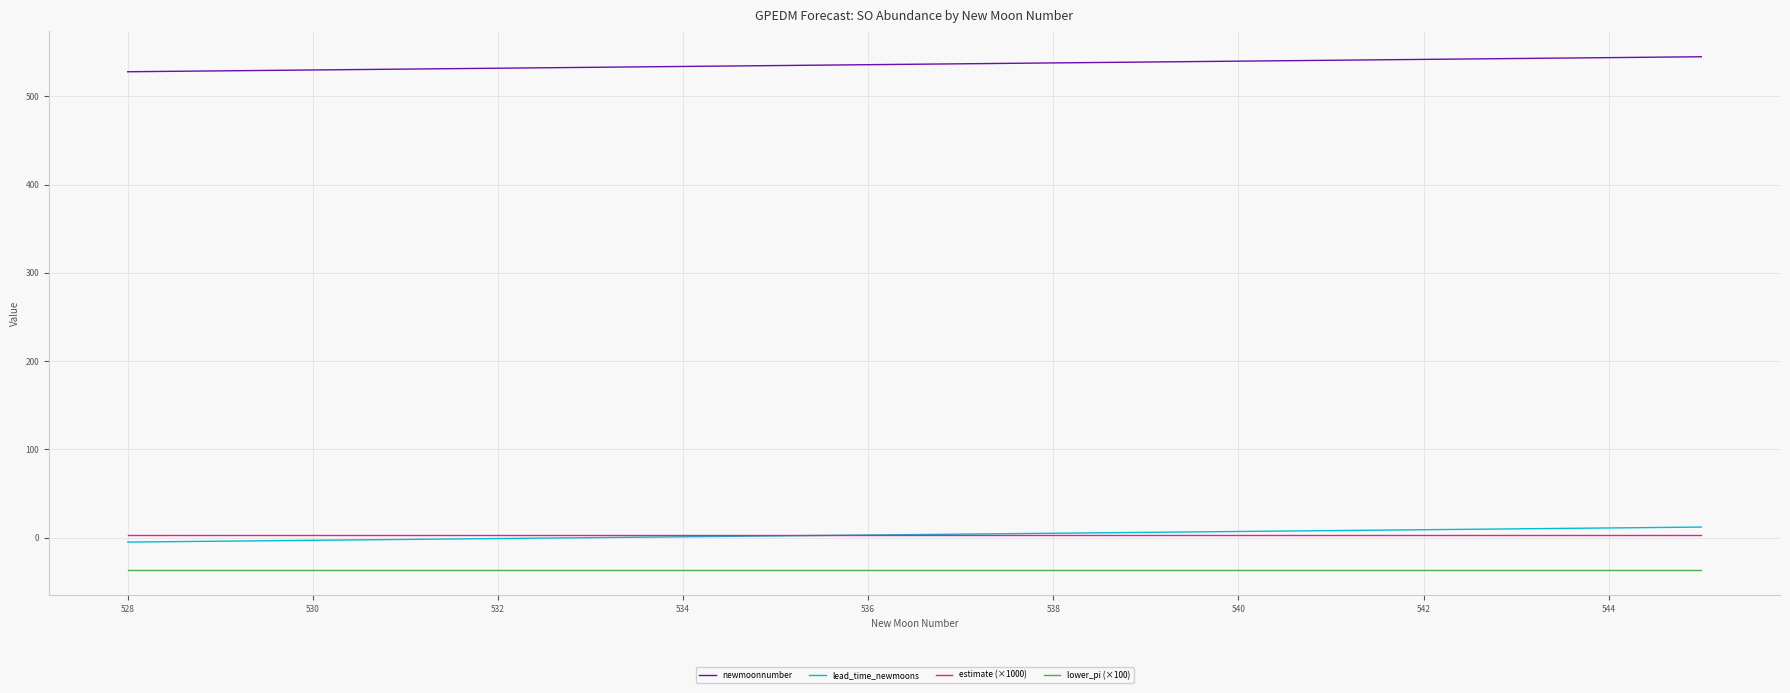

Which series has the largest total across all categories?

newmoonnumber